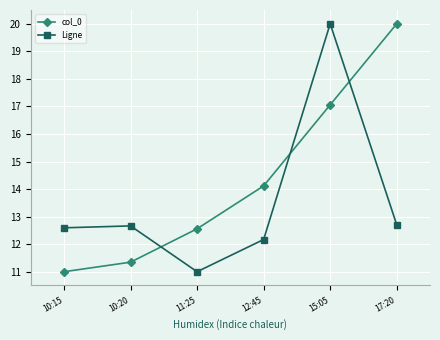

How many distinct data groups are displayed?

2